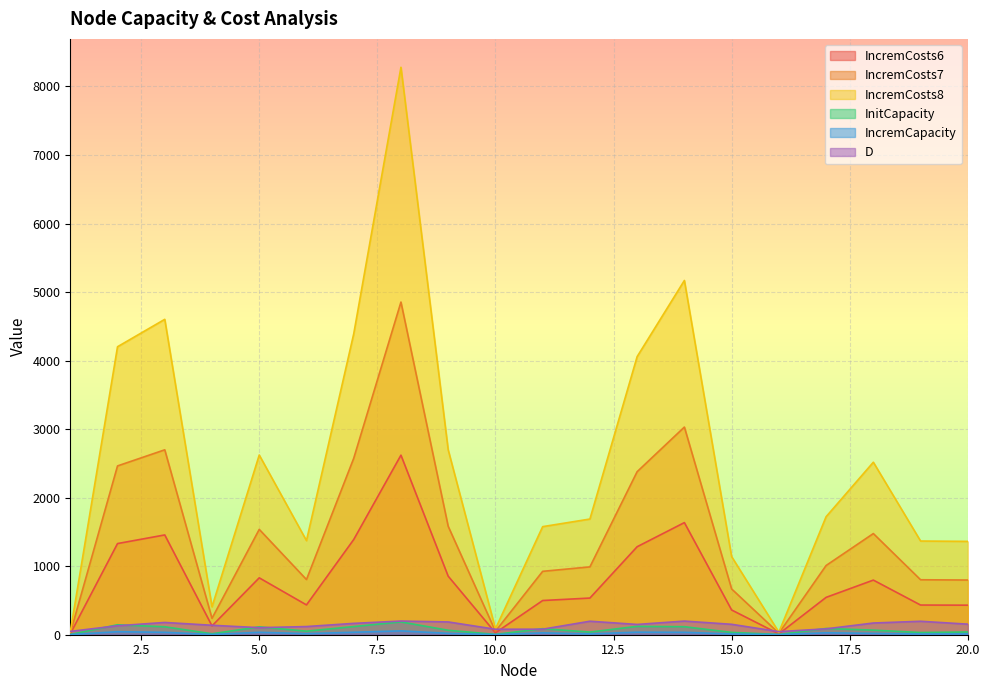

Is it true that IncremCosts7 equals 2463.0 at 2?

True